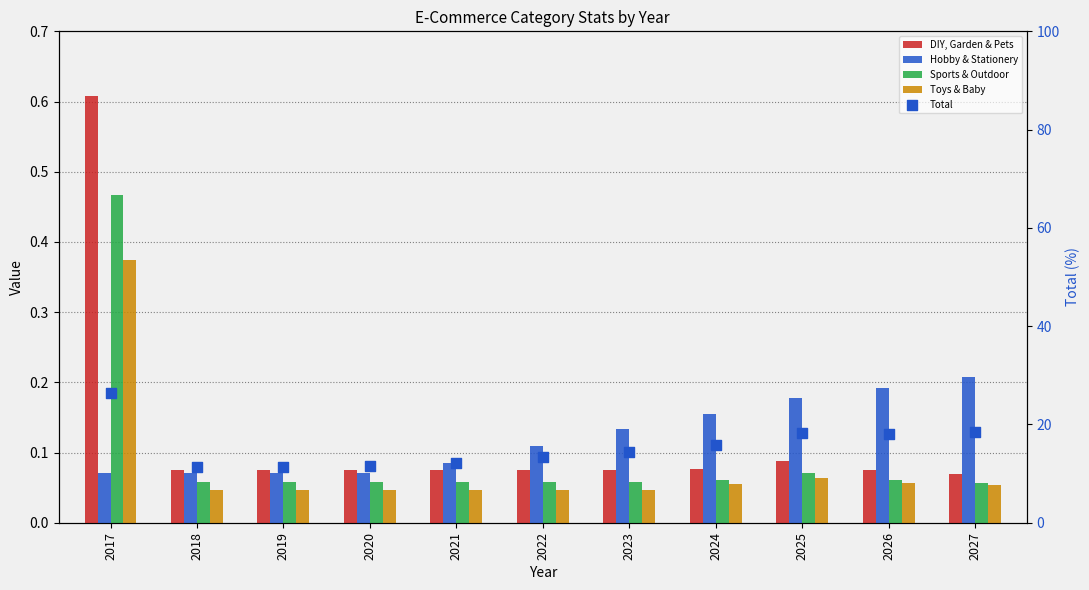

What are all the series names shown in the legend?

DIY, Garden & Pets, Hobby & Stationery, Sports & Outdoor, Toys & Baby, Total